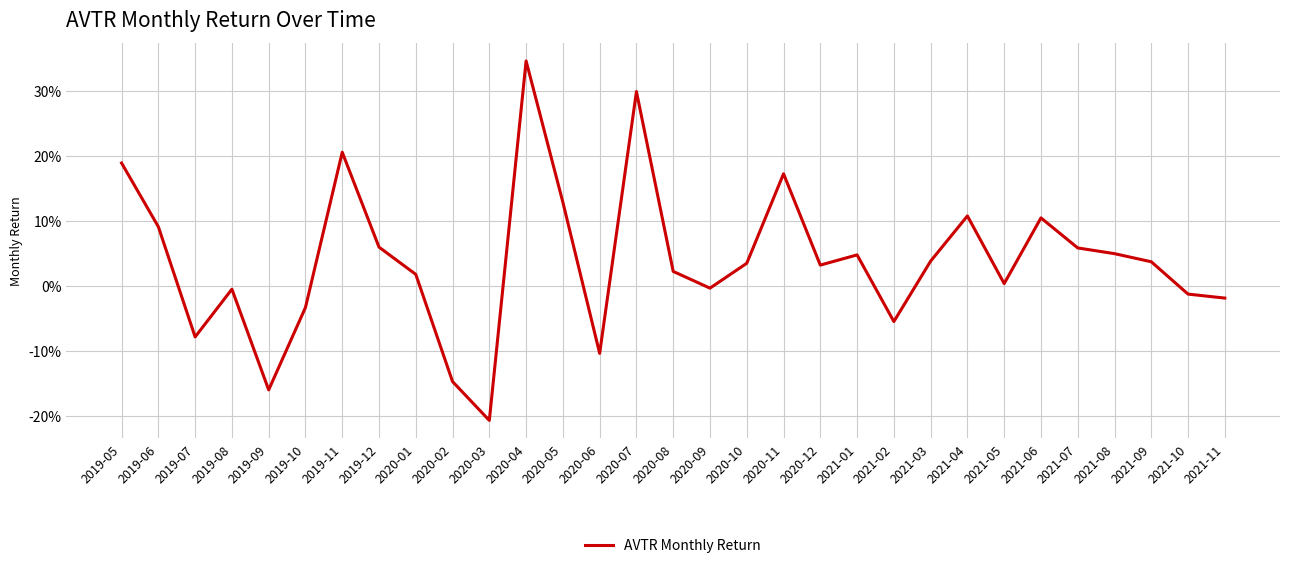

At which category does the data reach its first local peak?

2019-08